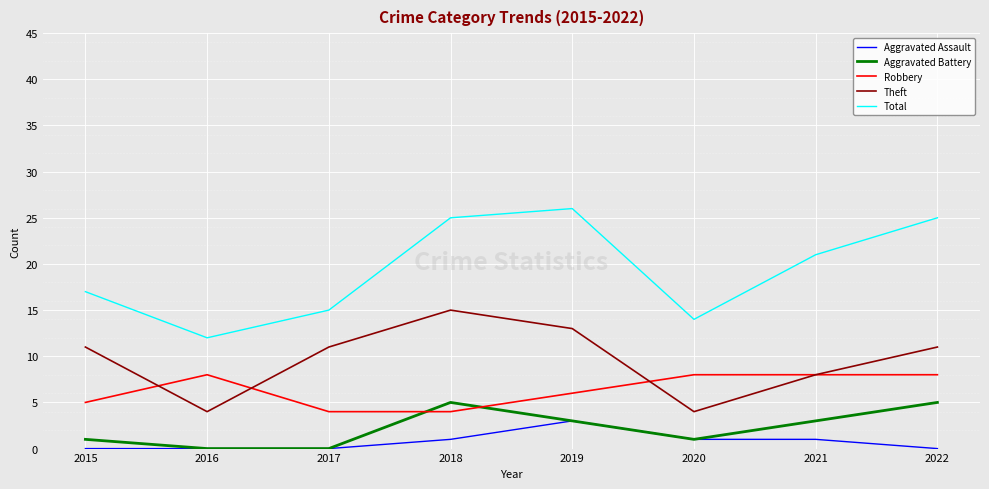

True or false: Total has more than 1 interior local peaks.

False